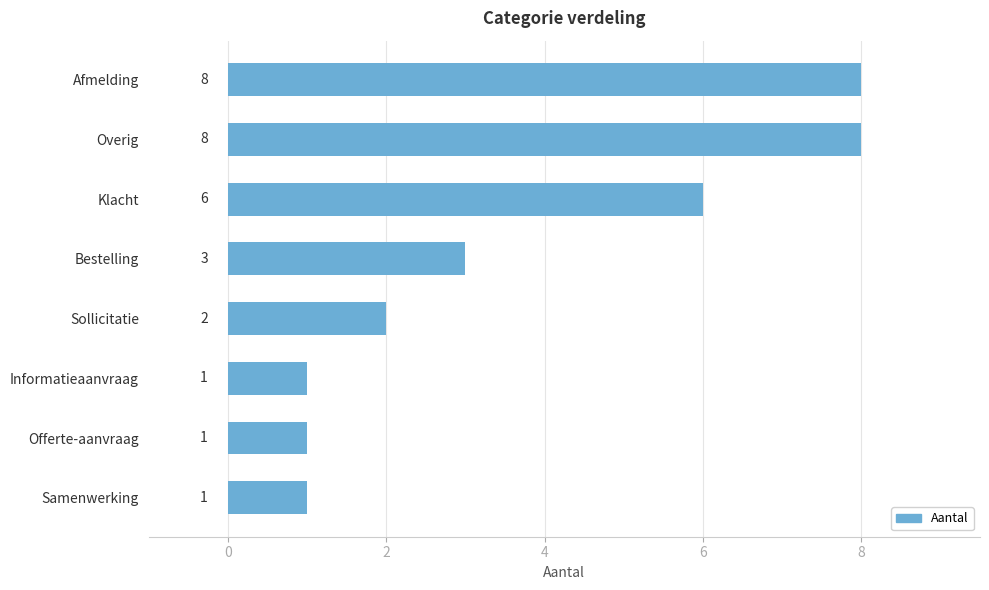

What is the smallest value displayed?

1